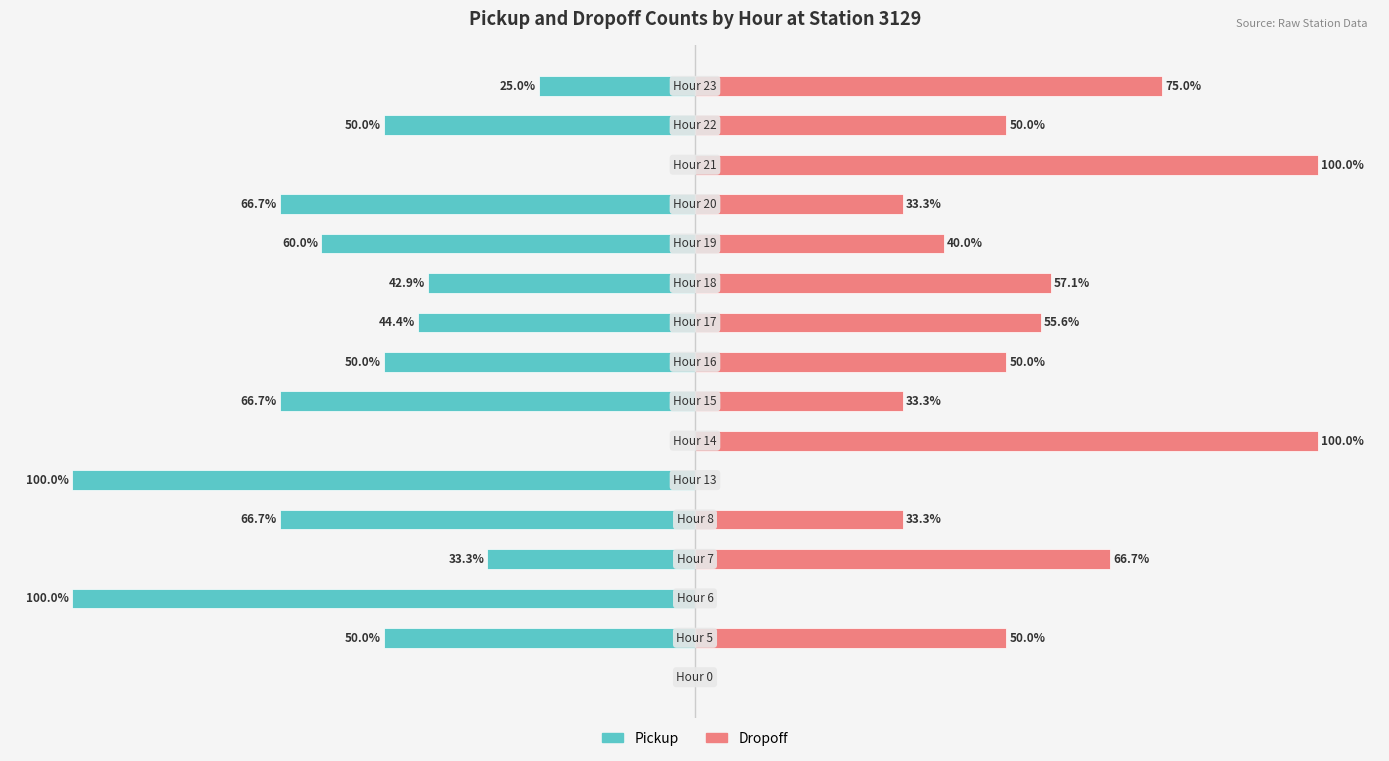

What is the highest value of the dropoff series?

100.0